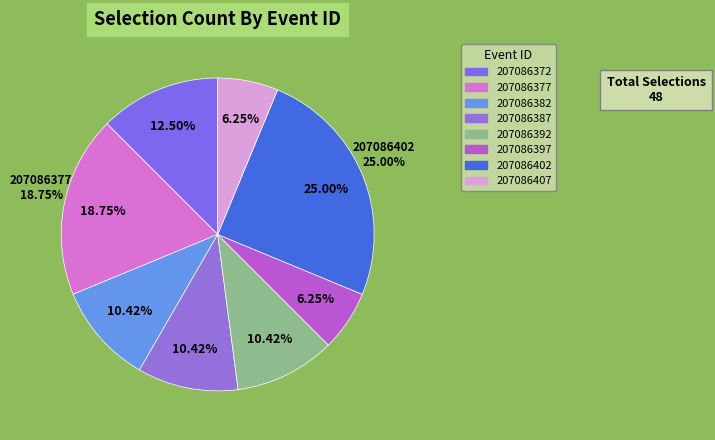

How many slices are in this pie chart?

8